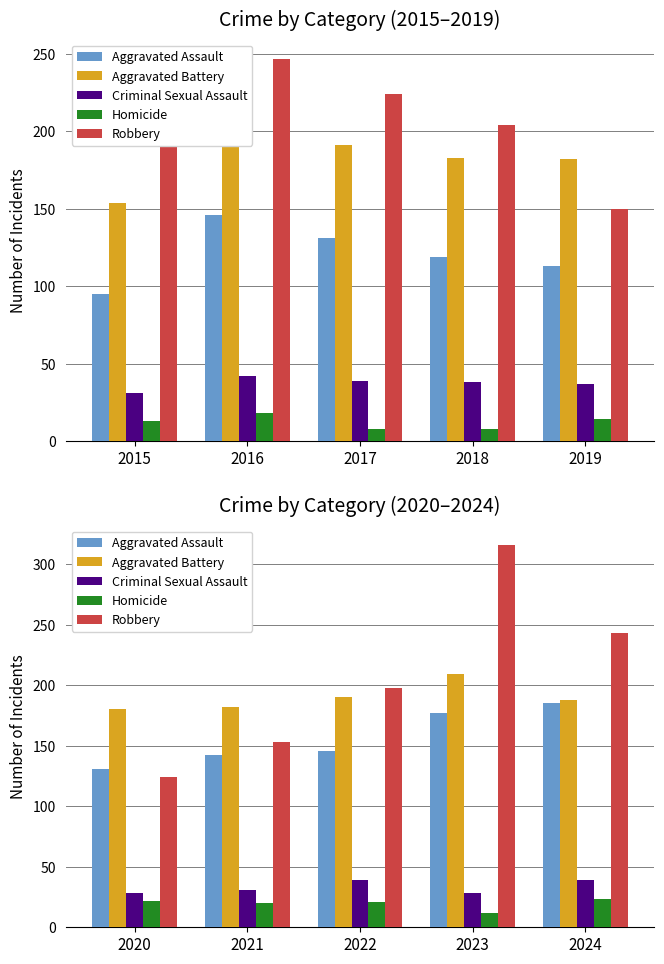

Which series has the largest total across all categories?

Robbery